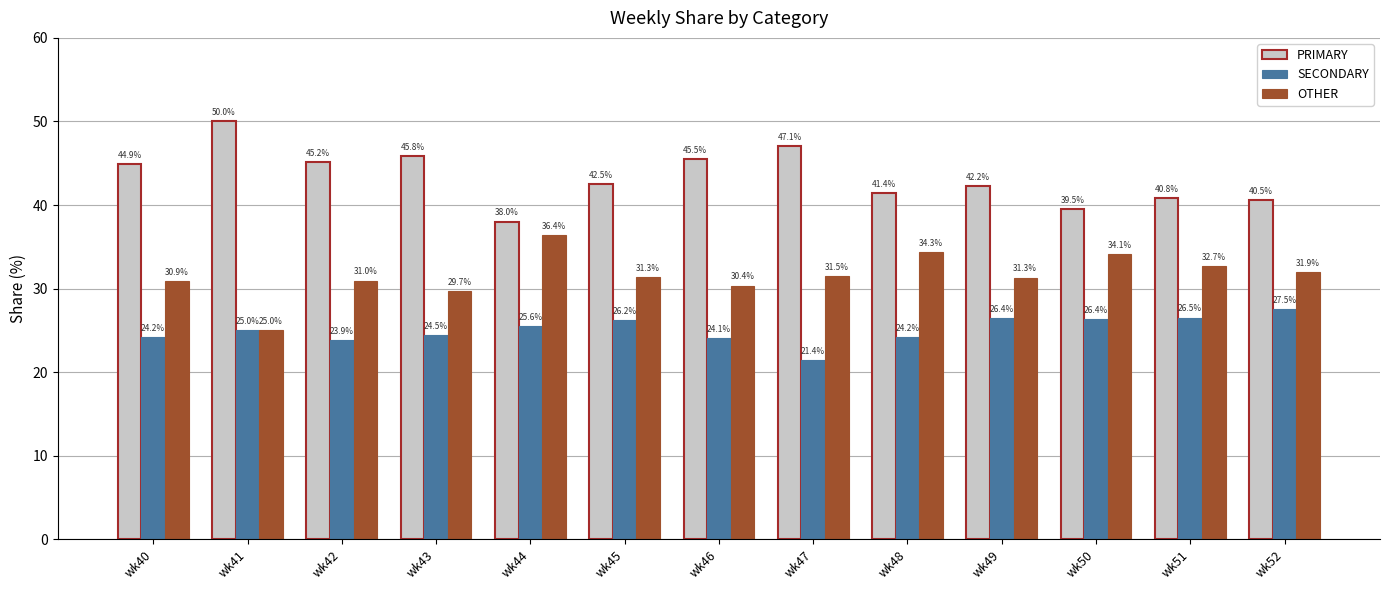

What is the sum of the OTHER values at wk50 and wk47?

65.6